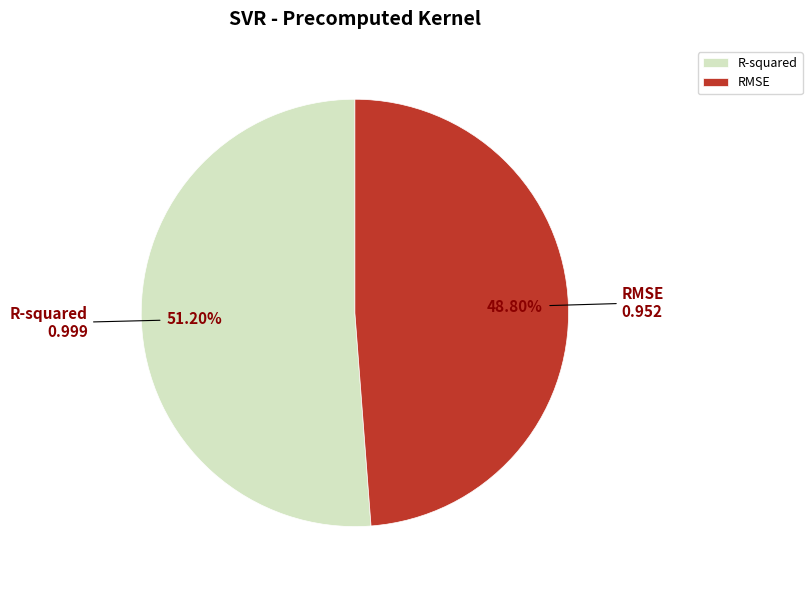

Rank the categories by value from highest to lowest.

R-squared, RMSE